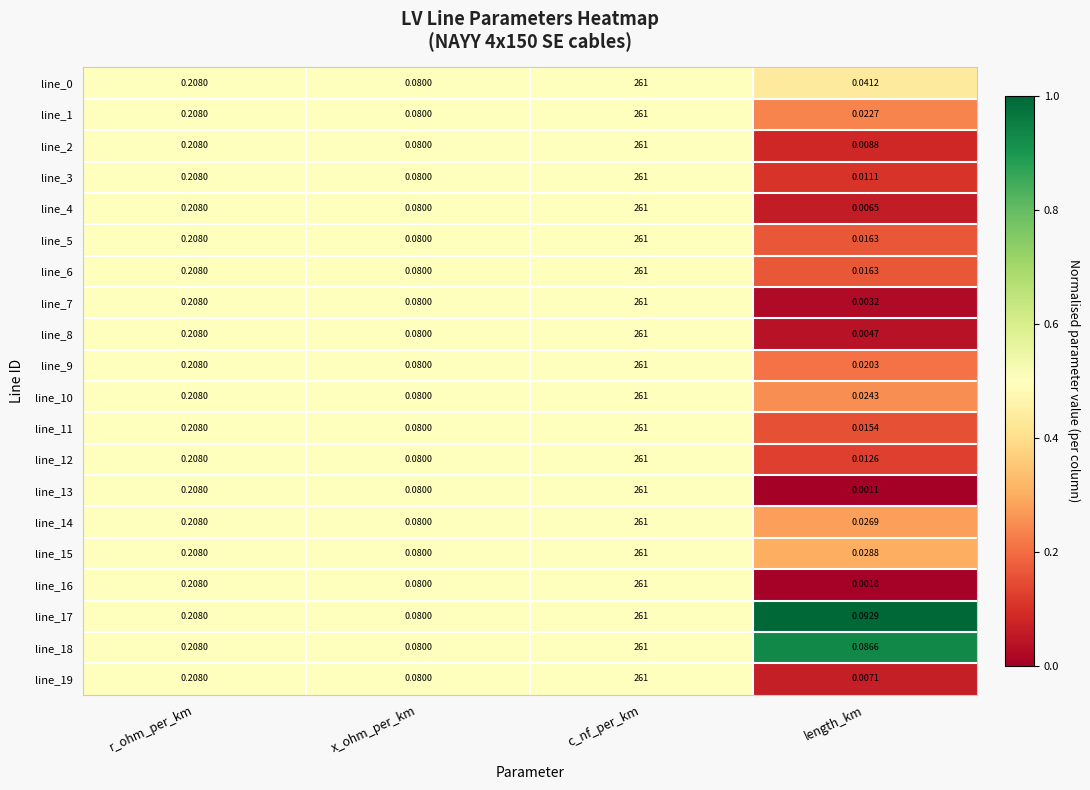

At which category is the sum across all series the highest?

c_nf_per_km